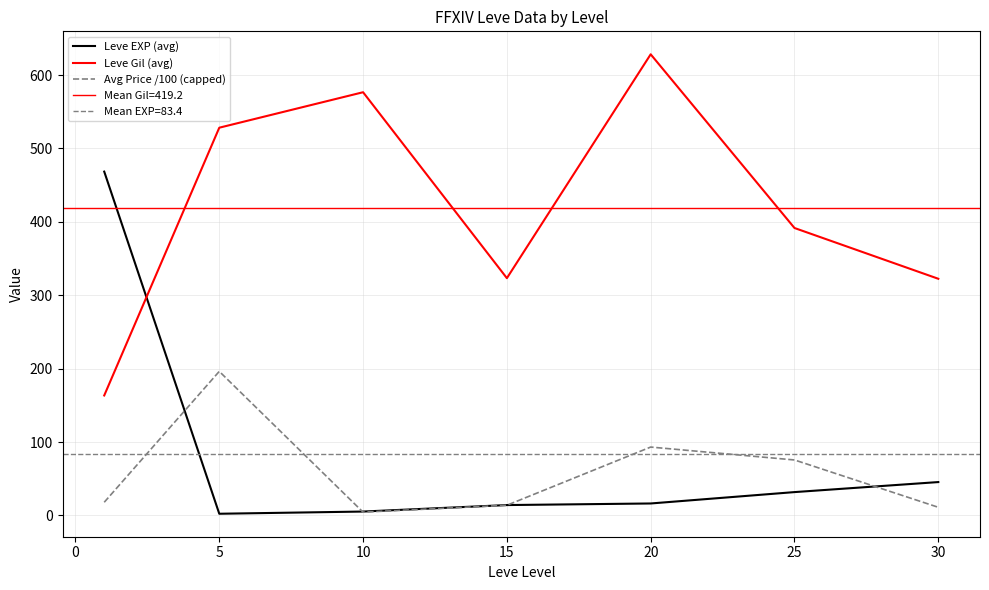

At how many categories does at least one series exceed 617?

1